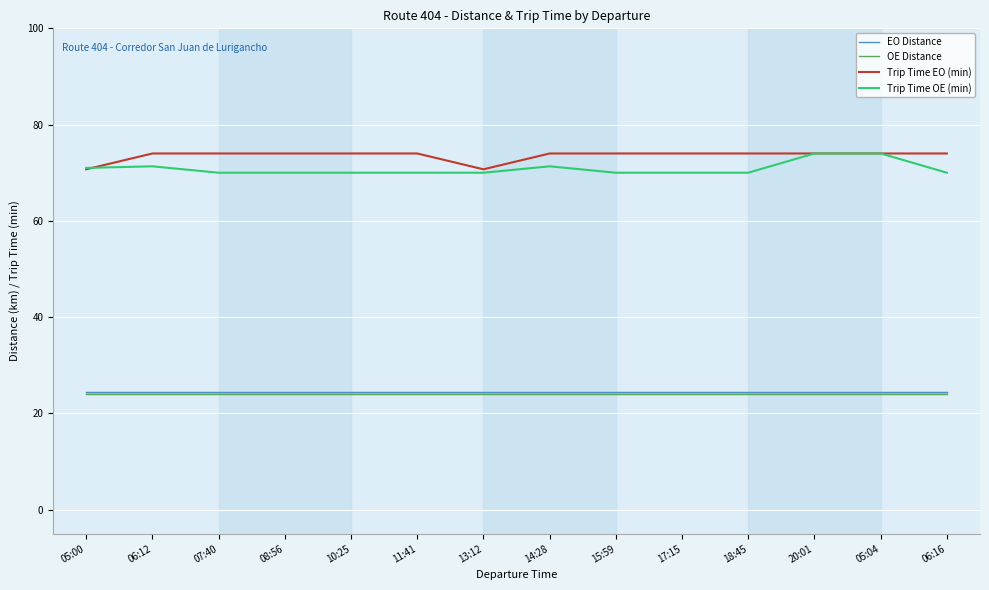

True or false: EO Distance and Trip Time OE (min) intersect in this chart.

False